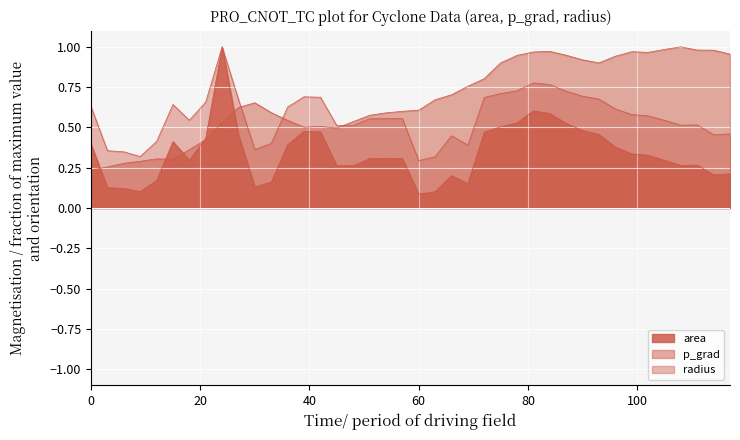

Is it true that radius equals 1.0 at 17?

False